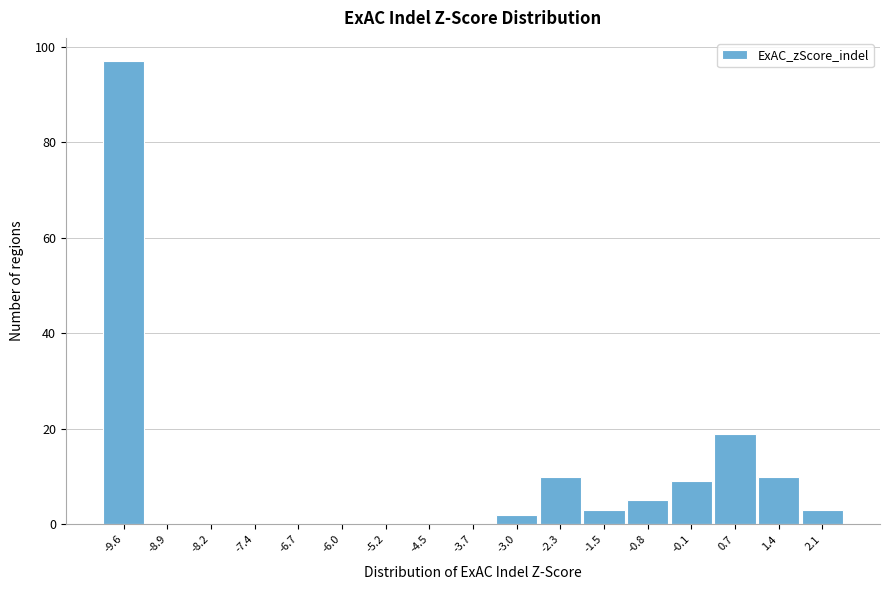

Which range on the x-axis has the tallest bar?

-10.0 to -9.3